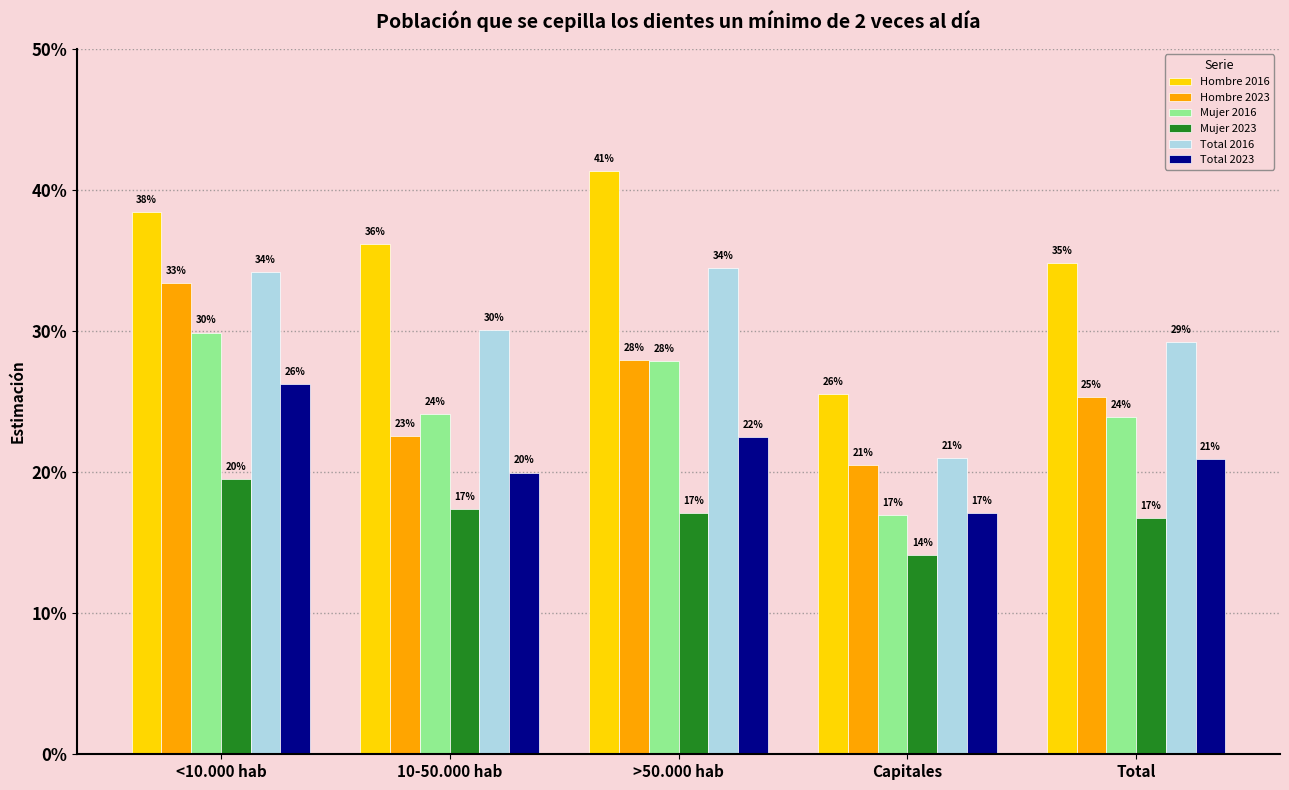

What are all the series names shown in the legend?

Hombre 2016, Hombre 2023, Mujer 2016, Mujer 2023, Total 2016, Total 2023